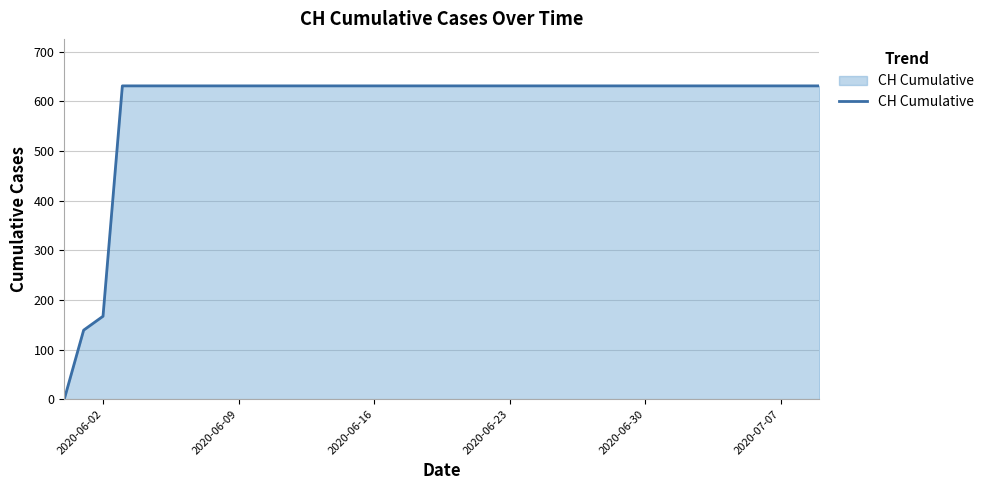

Does the chart have visible grid lines?

Yes